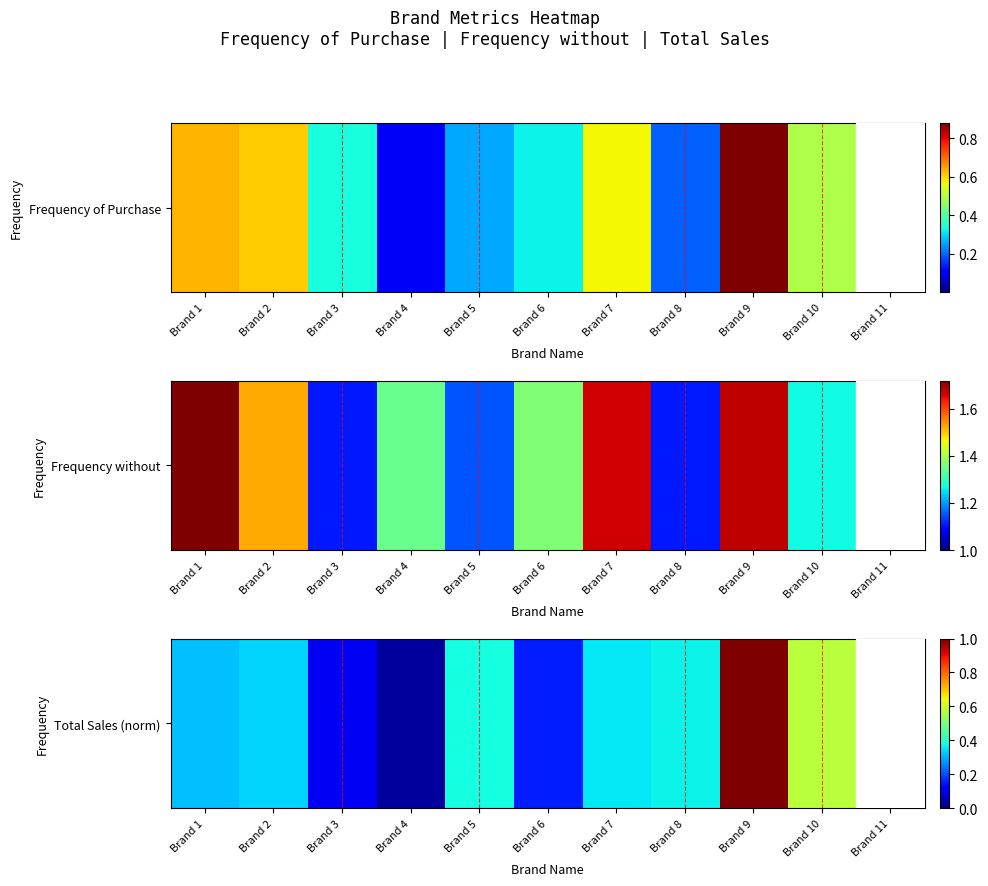

The value at Brand 10 is 0.6. True or false?

True